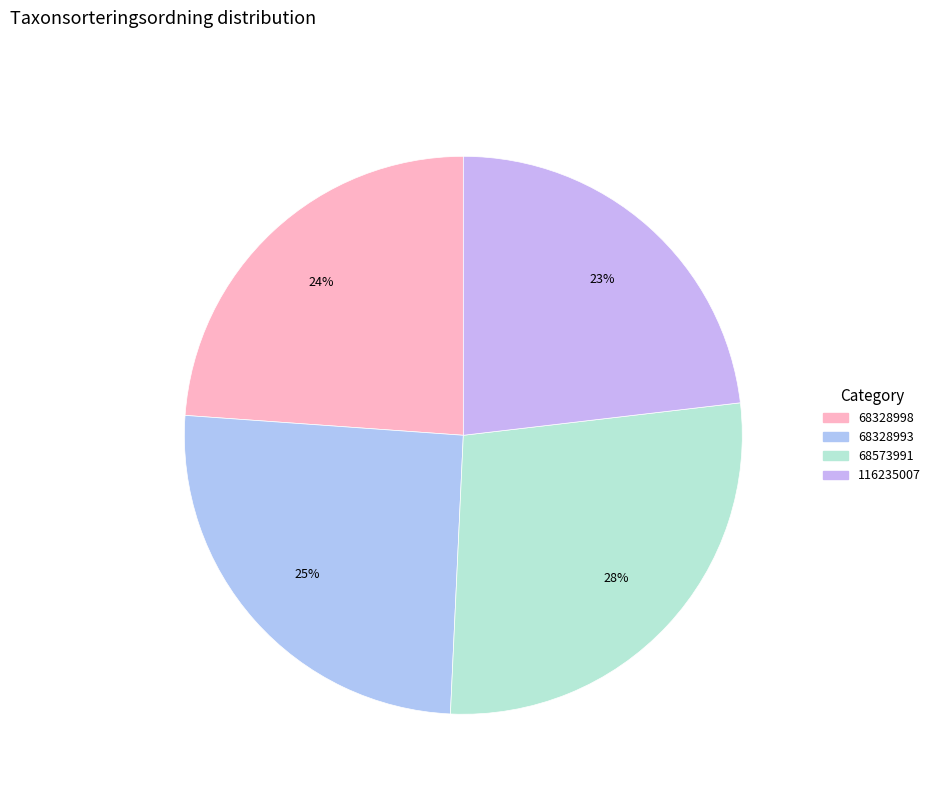

Which slice is the largest?

68573991